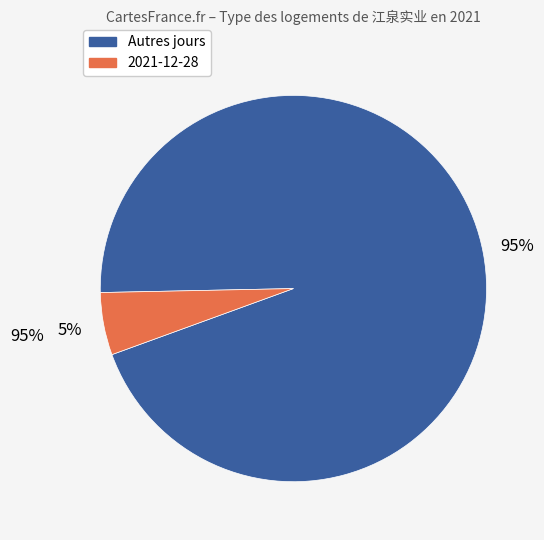

To the nearest percent, what is the difference between the largest and smallest slice percentages?

90%